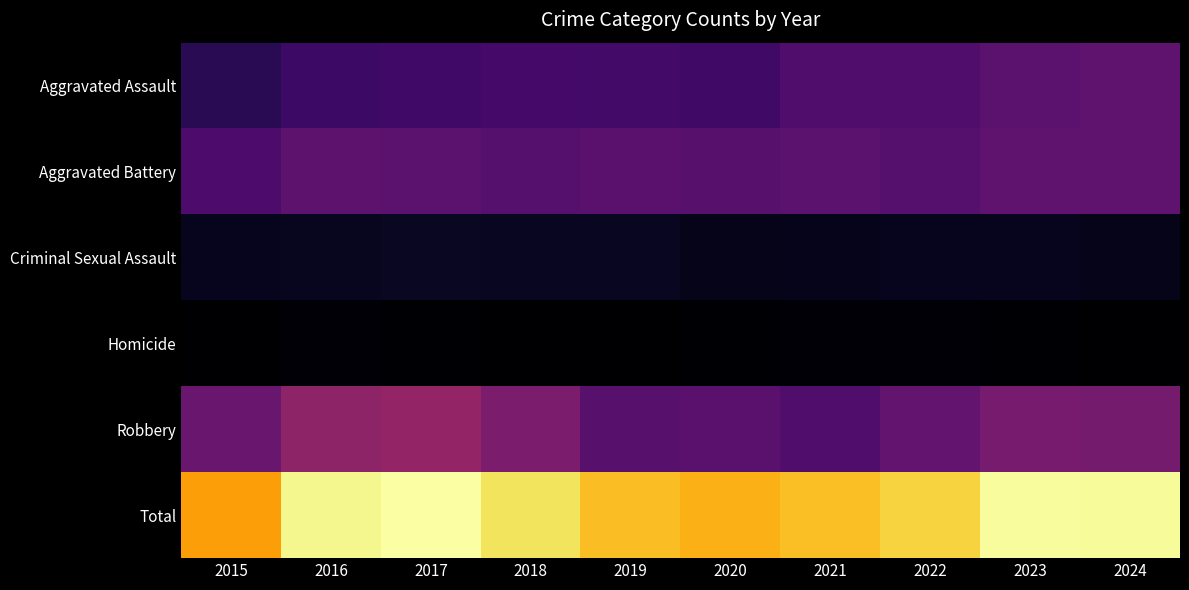

Which series has the largest total across all categories?

Total